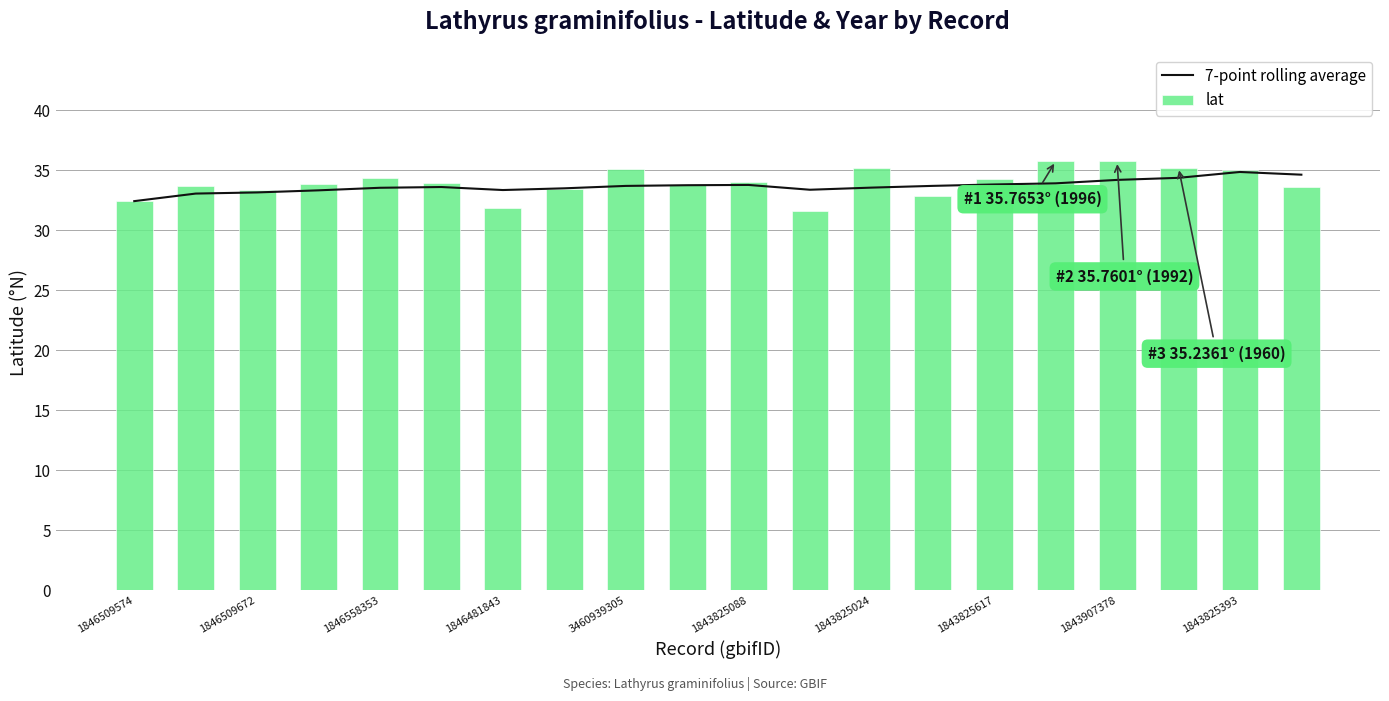

The value of 7-point rolling average at 1846509574 is 16.0. True or false?

False